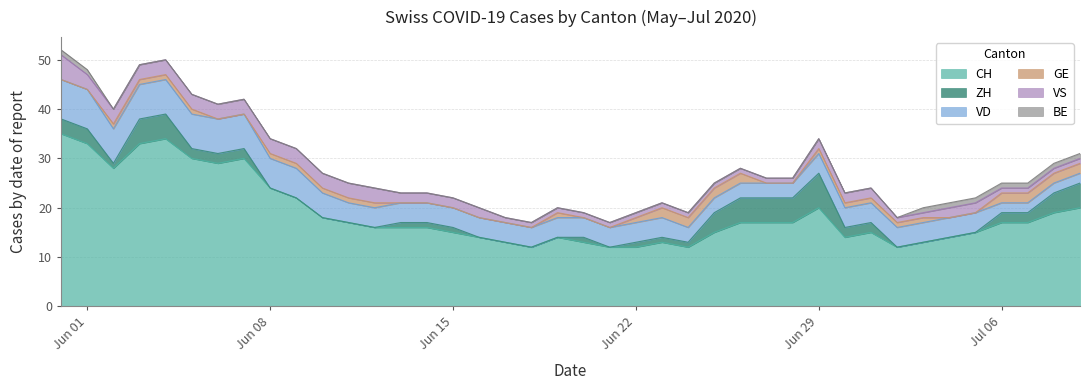

Count the number of categories in the chart.

40